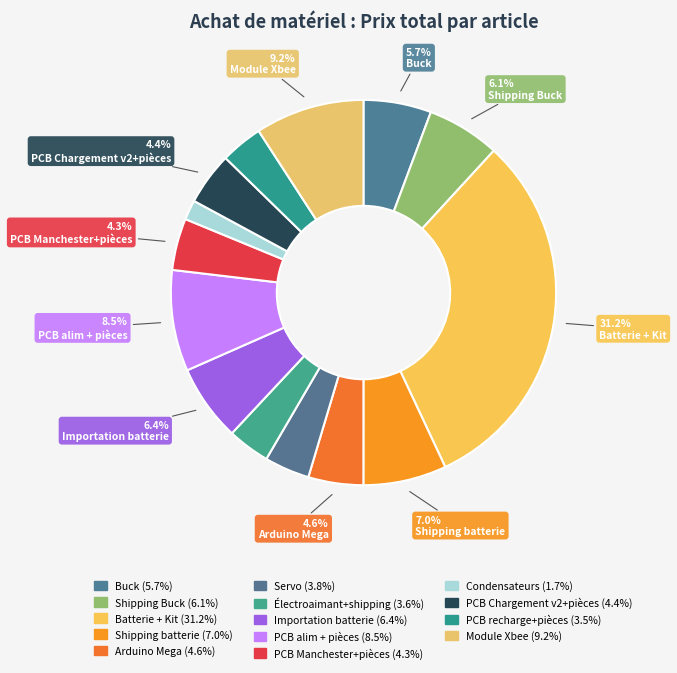

Combined, what portion of the pie is PCB Chargement v2+pièces and PCB alim + pièces?

12.9%